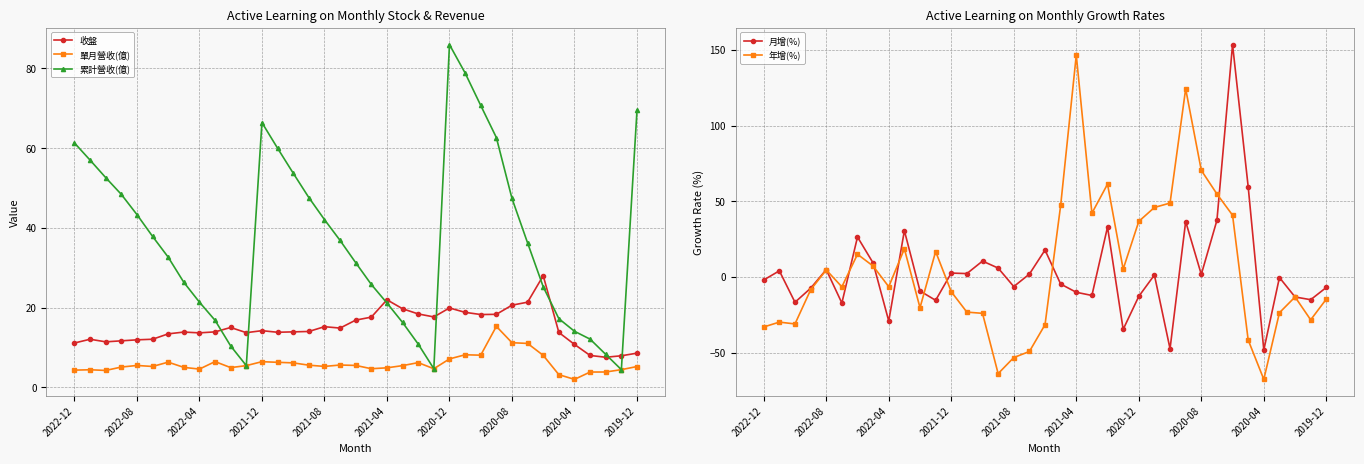

How many lines are shown in the chart?

5